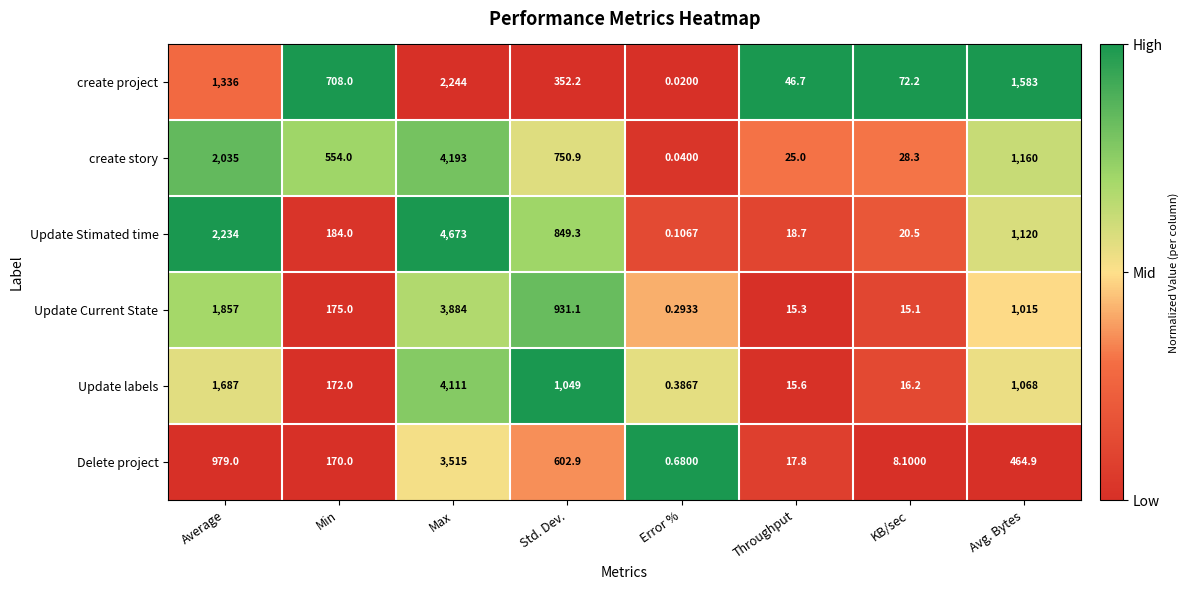

Is the value of Update Stimated time at Throughput greater than the value of Update labels at Max?

No